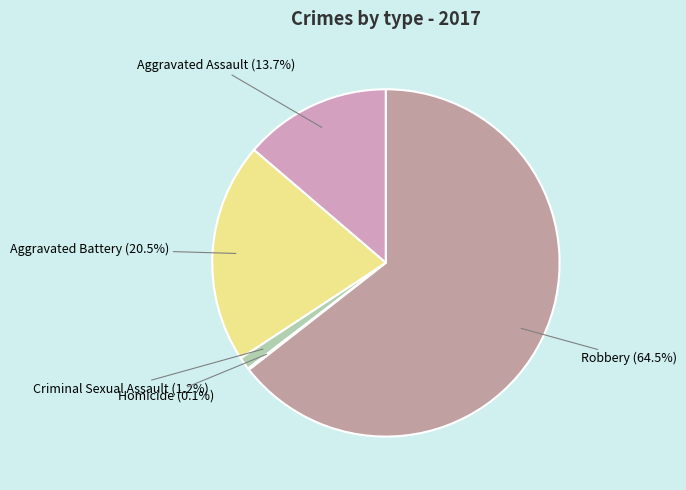

Which category has the biggest portion of the pie?

Robbery